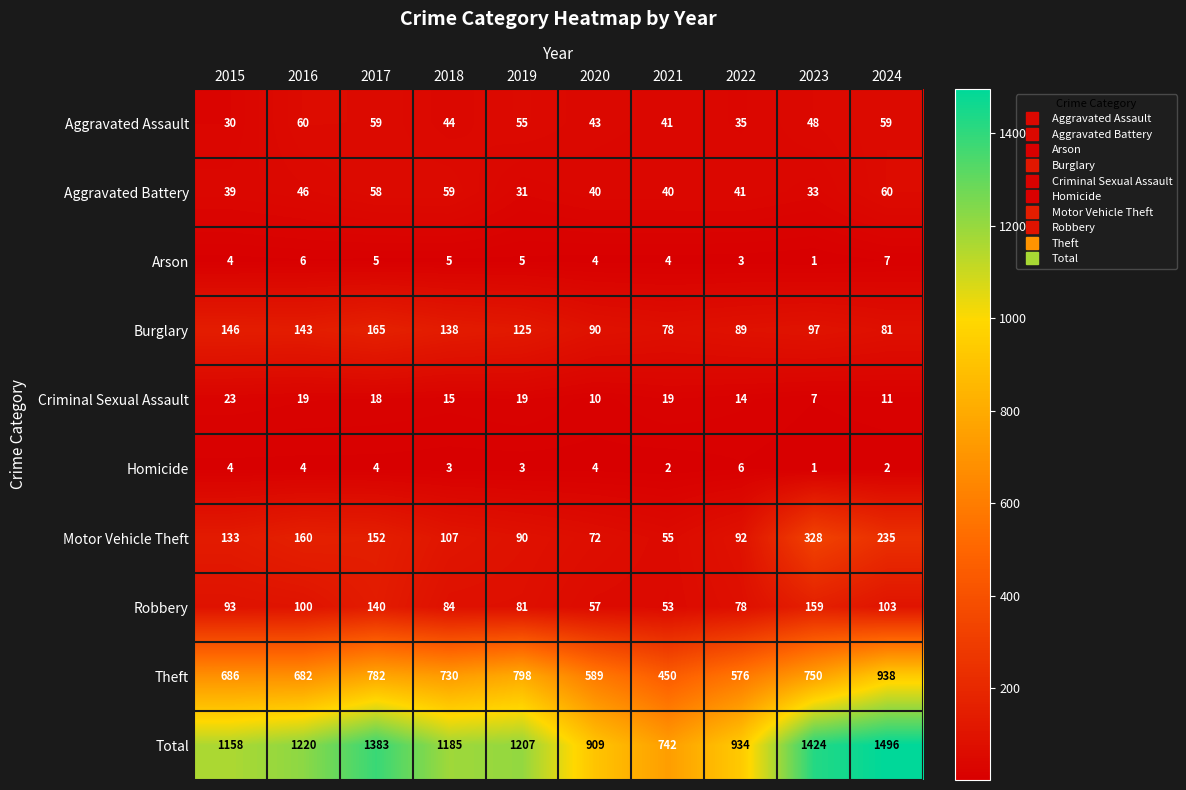

Is it true that Aggravated Battery equals 51 at 2023?

False